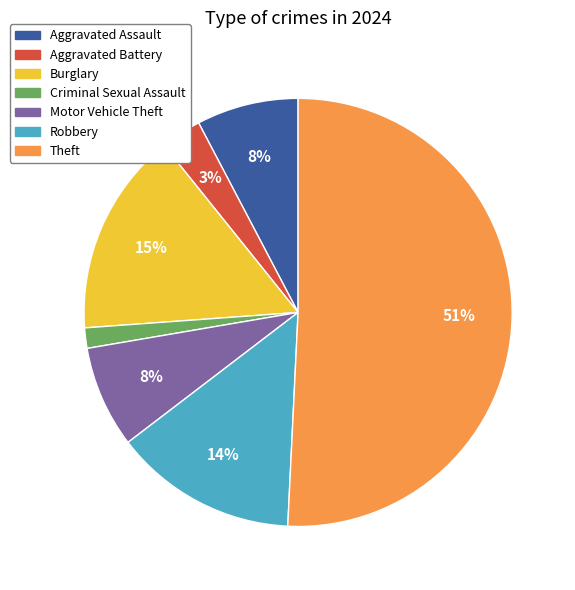

Is Robbery the majority of the pie?

No